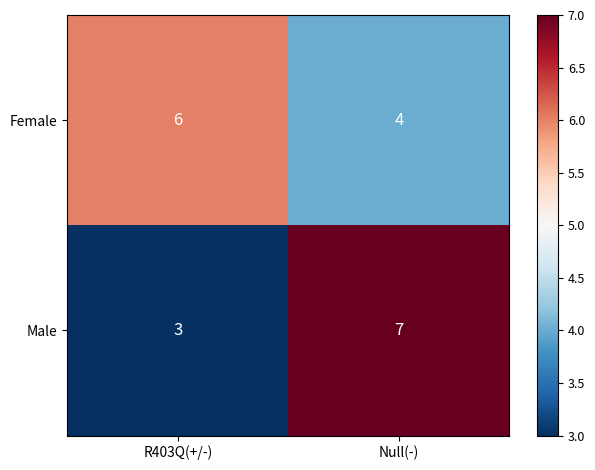

What is the approximate value of Female at Null(-)?

4